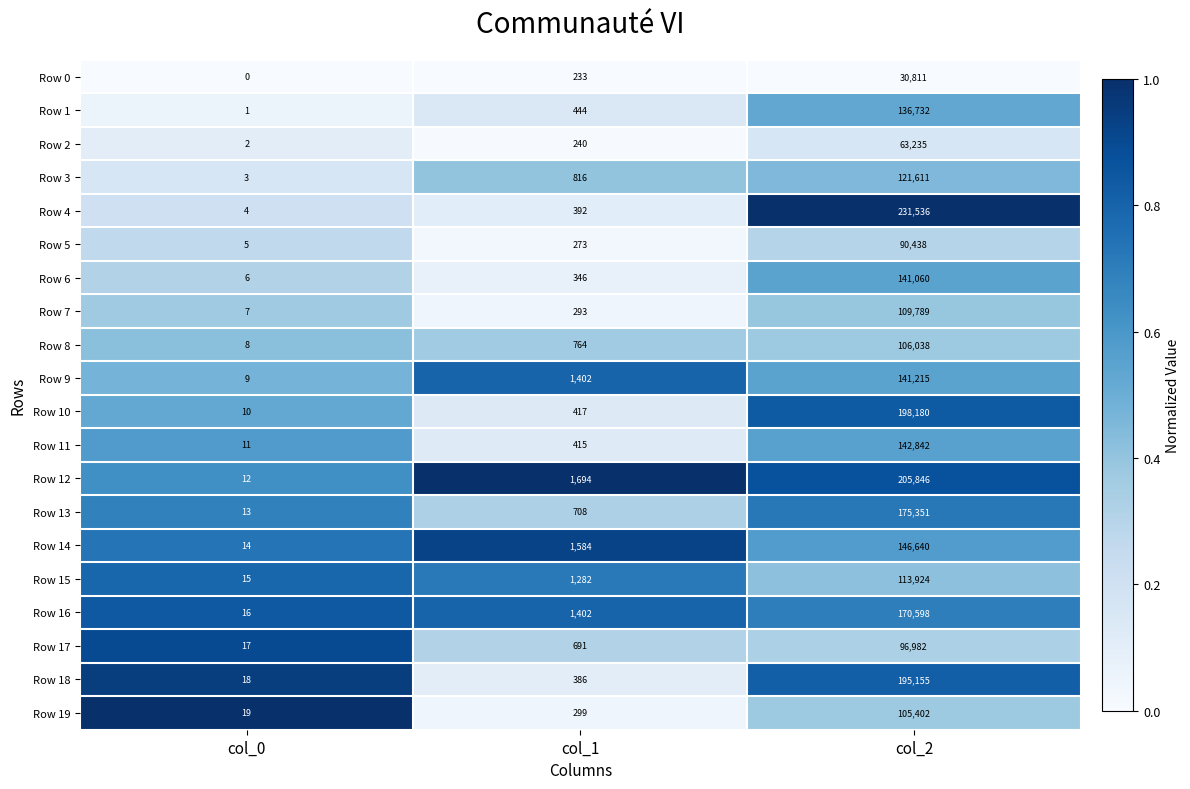

Which category has the highest value in the Row 12 series?

col_2